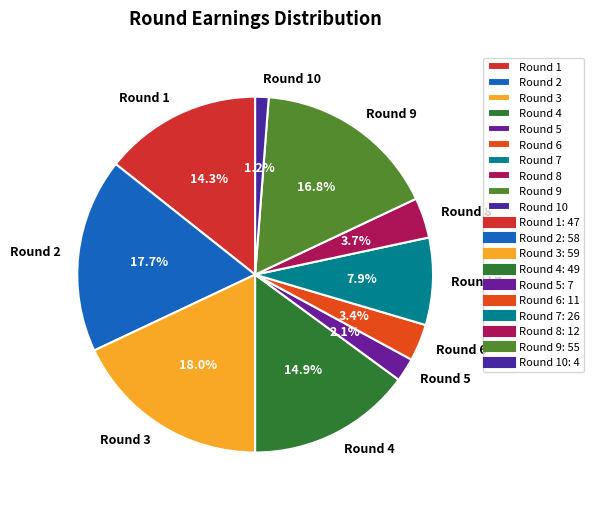

Which has a higher value, Round 4 or Round 6?

Round 4